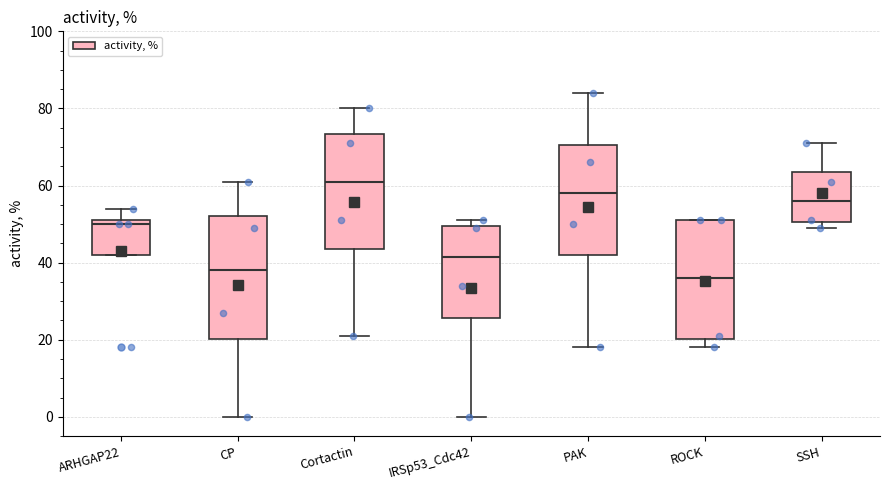

Reading left to right, transcribe this box plot: for each box, give where its median line is, the range the box spans, and where its two whiskers end, as read against the y-axis. The values are not printed on the chart, so give them approximately, as read against the axis.

ARHGAP22: median 50, box 42 to 52, whiskers 42 to 54
CP: median 38, box 20 to 52, whiskers 0 to 62
Cortactin: median 62, box 44 to 74, whiskers 22 to 80
IRSp53_Cdc42: median 42, box 26 to 50, whiskers 0 to 52
PAK: median 58, box 42 to 70, whiskers 18 to 84
ROCK: median 36, box 20 to 52, whiskers 18 to 52
SSH: median 56, box 50 to 64, whiskers 50 (just below the box's lower edge) to 72